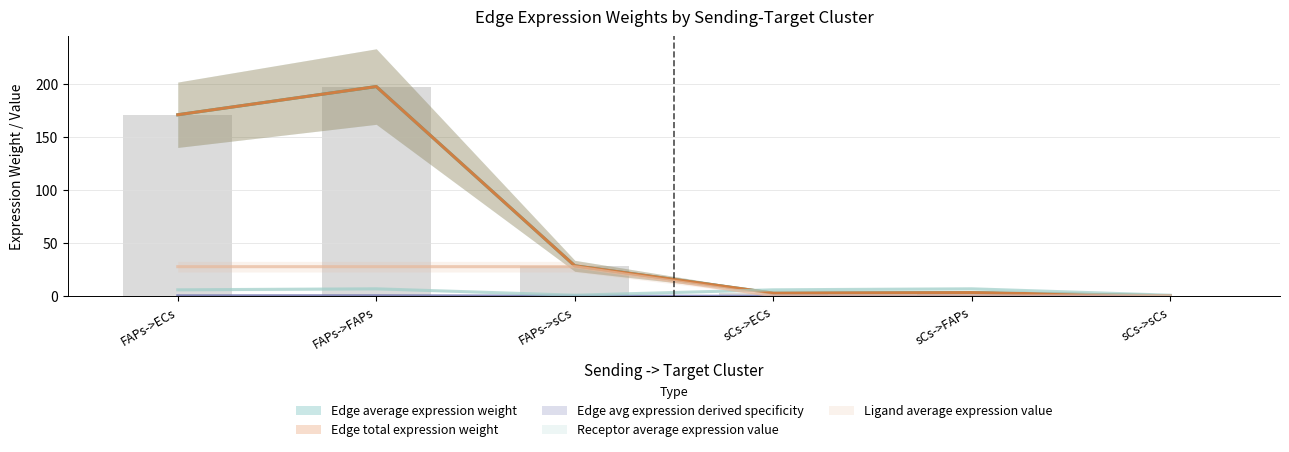

What is the label of the 4th bar from the right?

FAPs->sCs